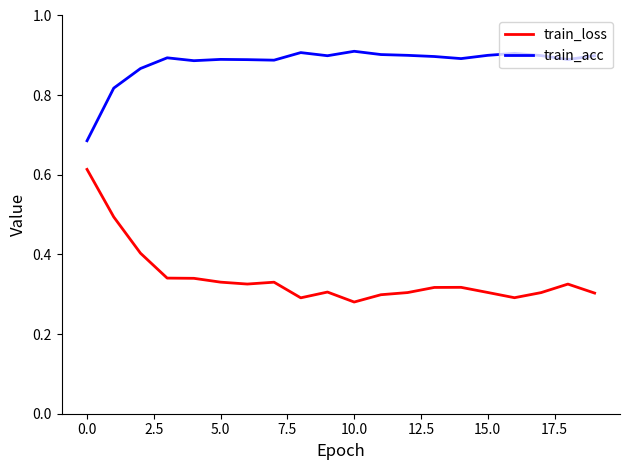

True or false: train_loss and train_acc intersect in this chart.

False